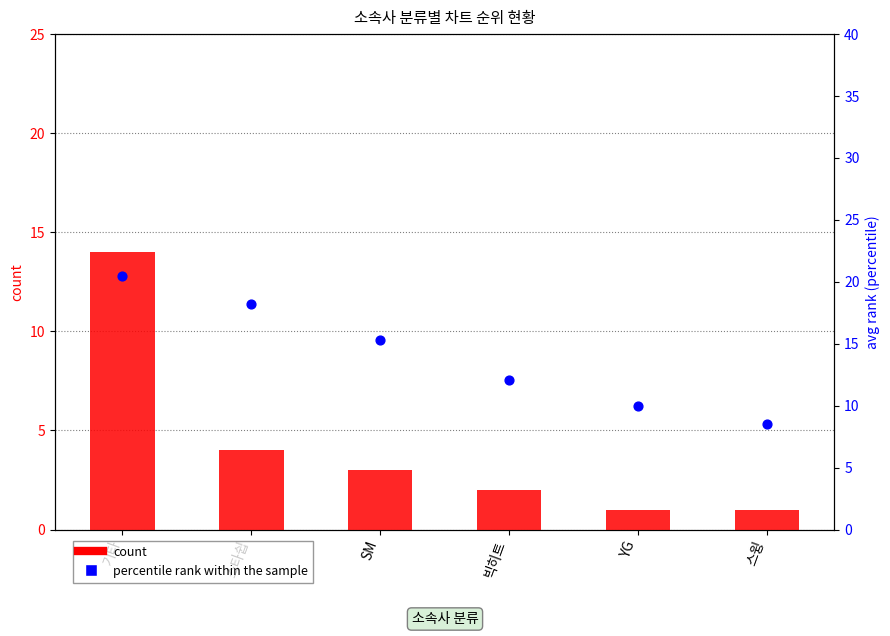

Which series reaches the maximum Y coordinate?

percentile rank within the sample